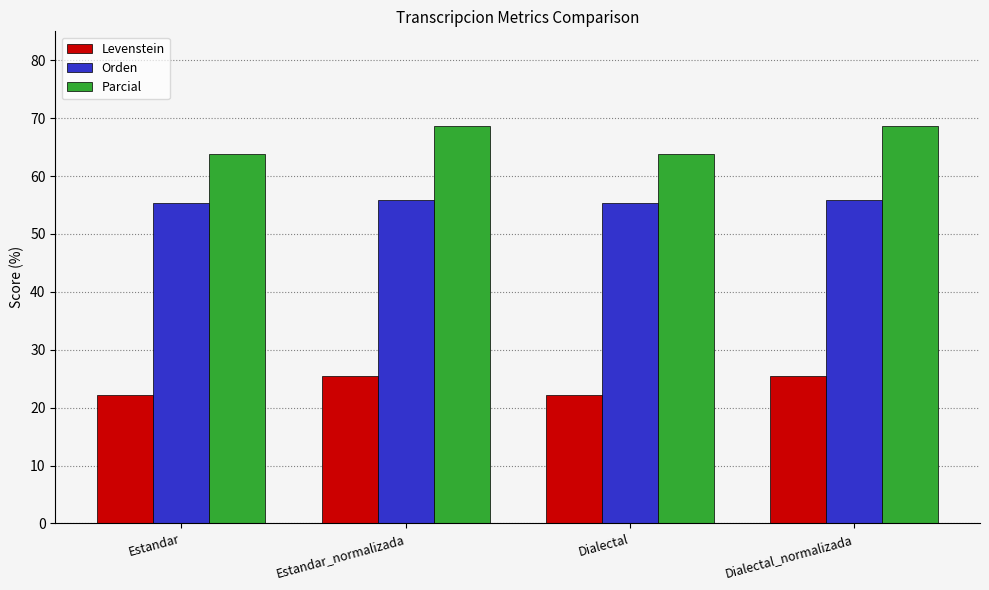

How many categories are shown in the chart?

4